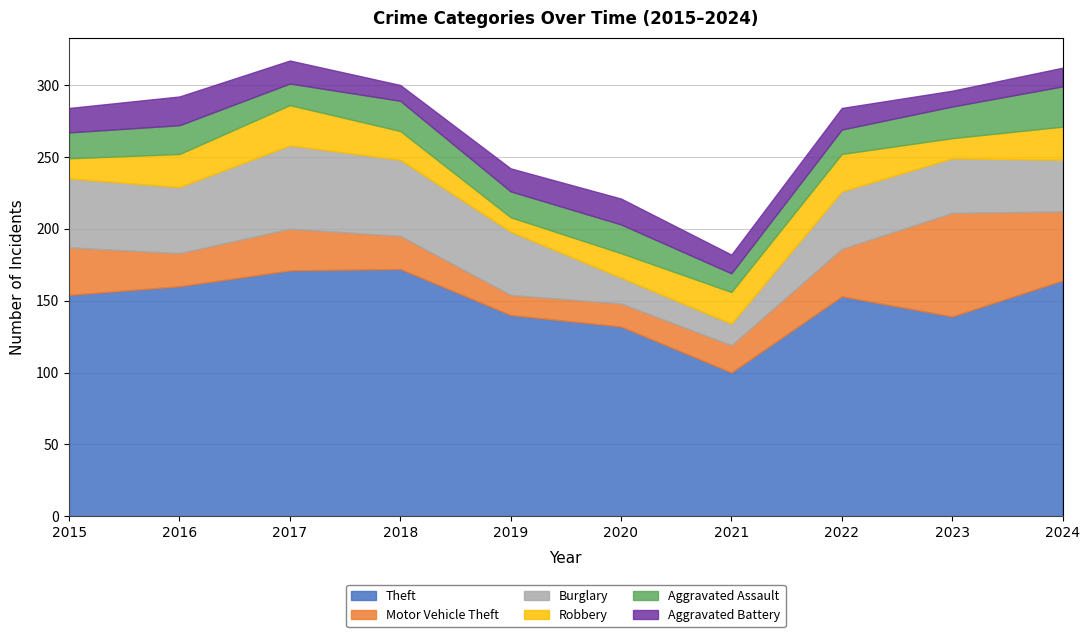

List the labels in order of Robbery value, largest first.

2017, 2022, 2016, 2024, 2021, 2018, 2020, 2015, 2023, 2019